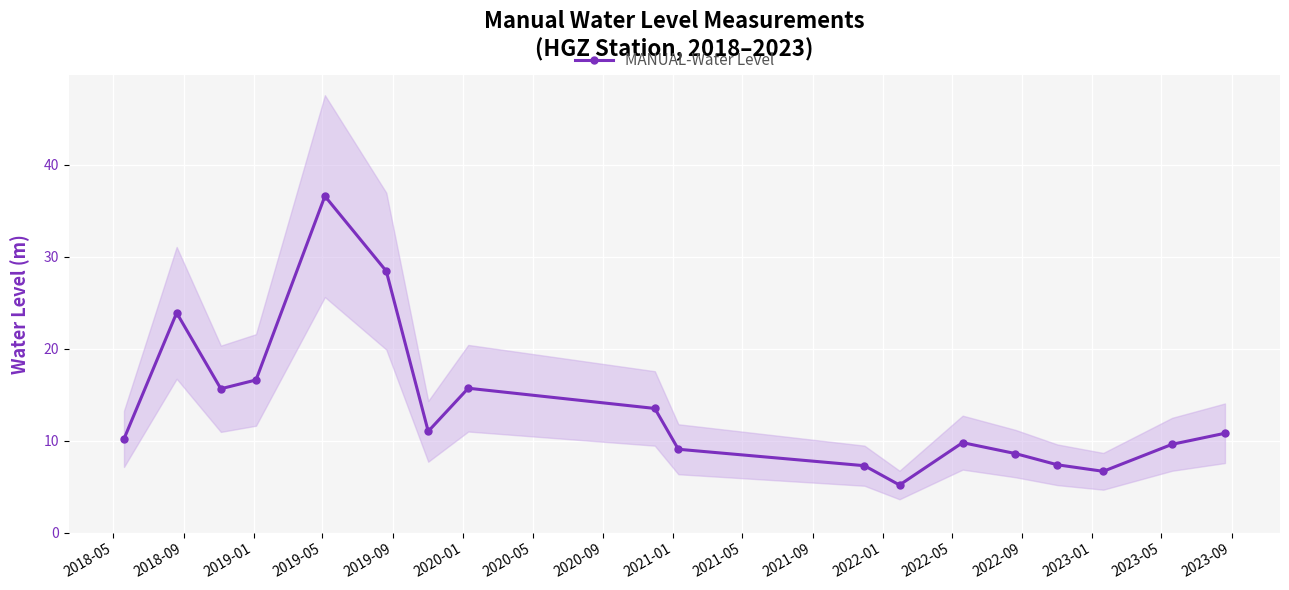

In MANUAL-Water Level, how many points are lower than both neighbors (excluding endpoints)?

4